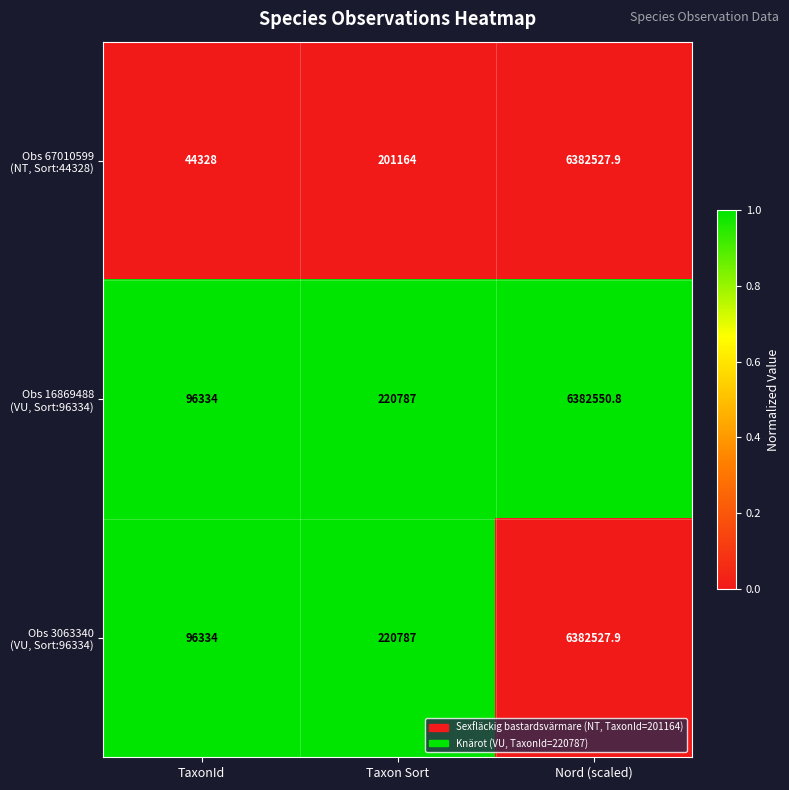

What is the smallest value displayed?

44328.0